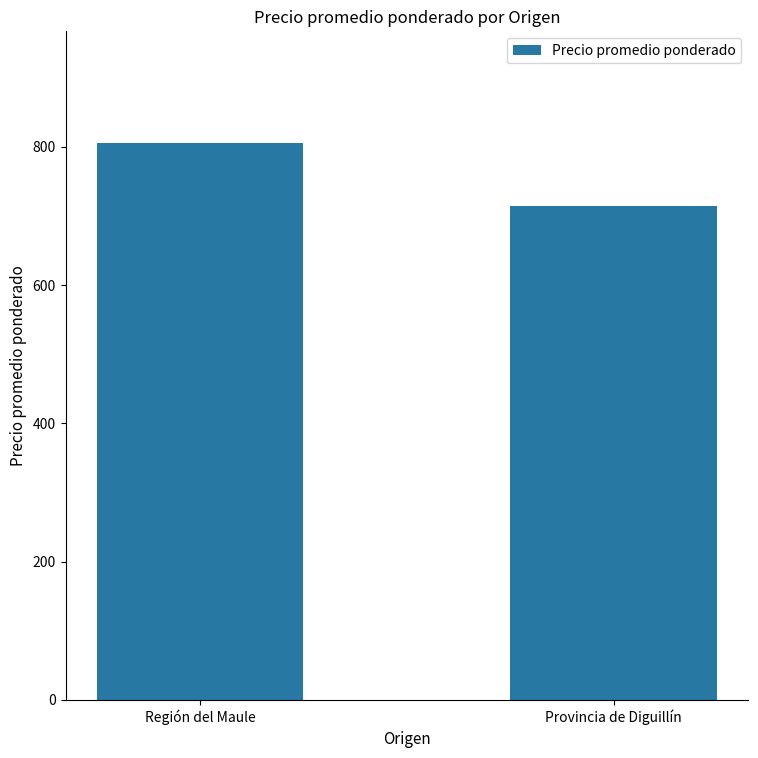

How many bars are there in total?

2